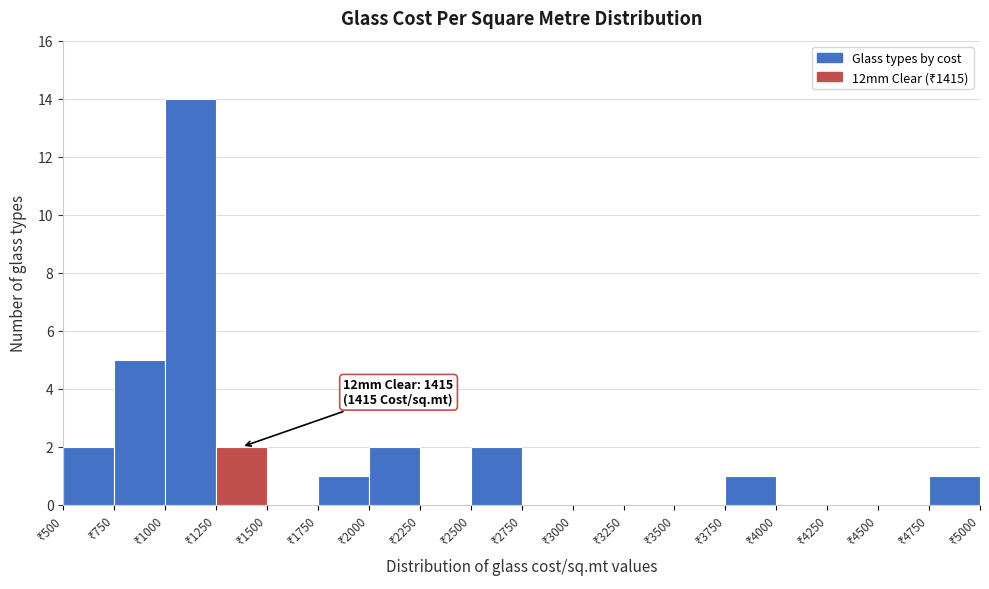

Over which range of the x-axis is the bar tallest?

1000 to 1250